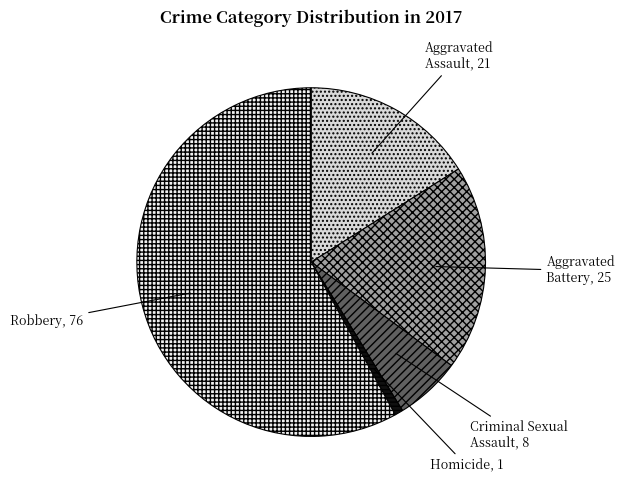

Is the sum of Homicide and Criminal Sexual Assault greater than half?

No